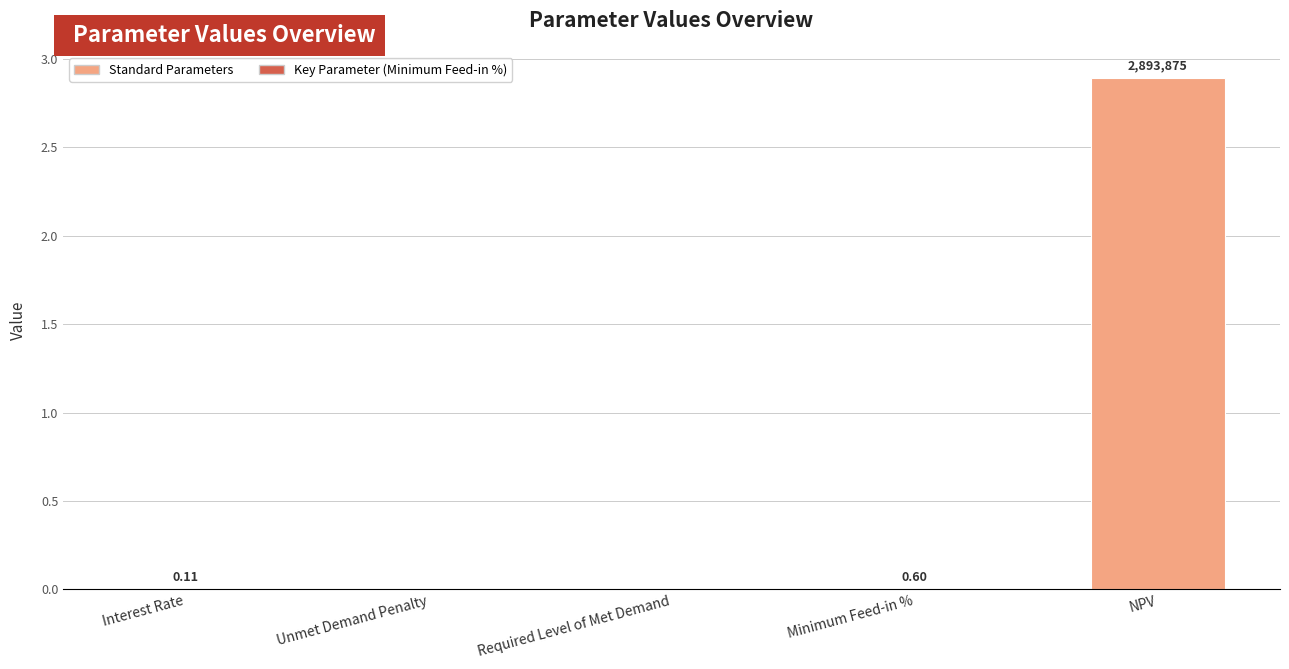

Which category has the highest value across all series?

NPV